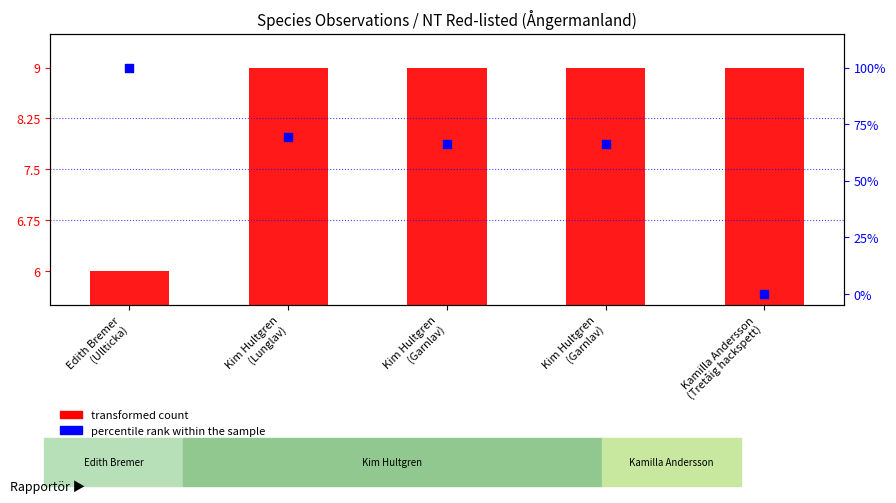

Which series has the largest Y range (max minus min)?

percentile rank within the sample